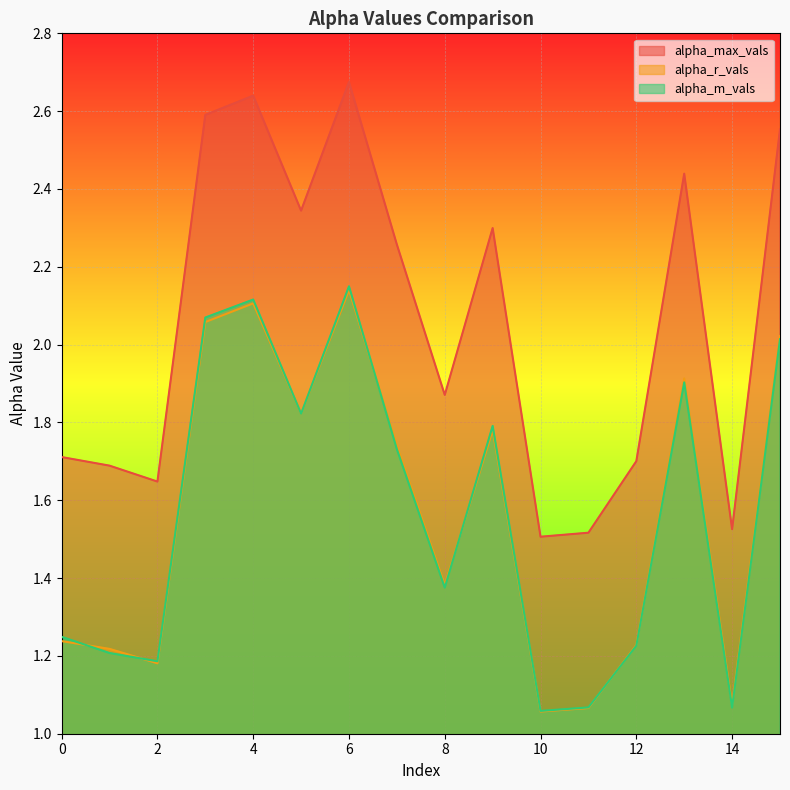

Between which two adjacent categories do alpha_m_vals and alpha_r_vals first intersect?

0 and 1